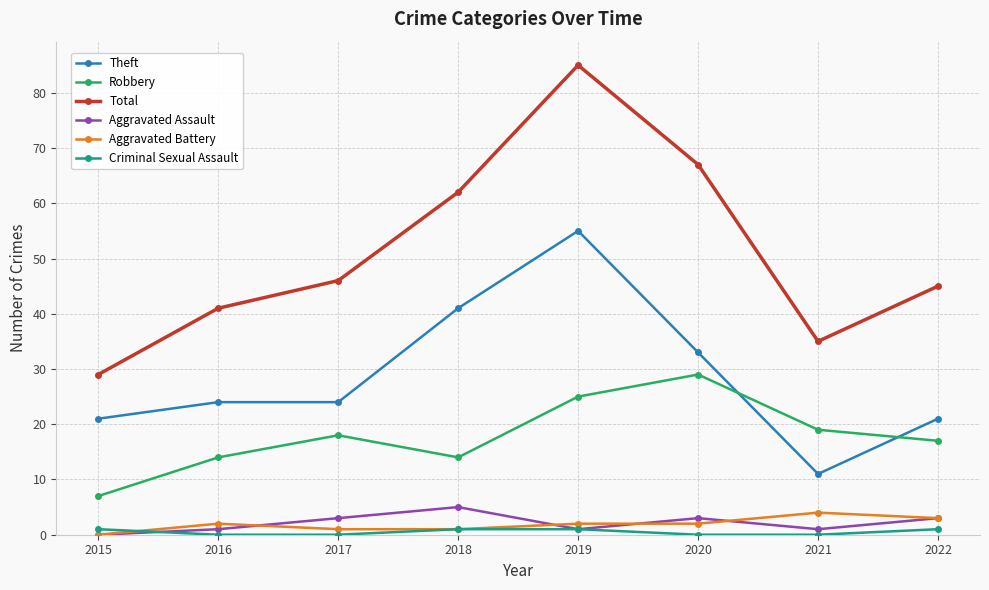

Where is the first local maximum for Robbery?

2017